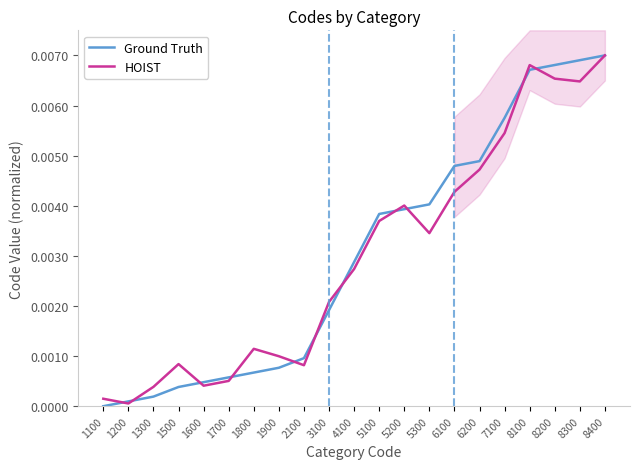

What is the sum of all HOIST values?

0.1